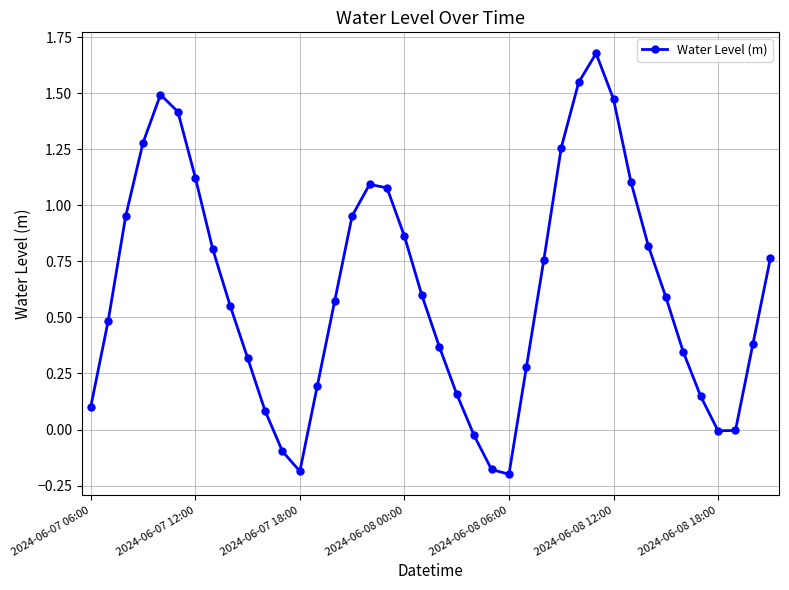

What is the sum of all values?

24.9